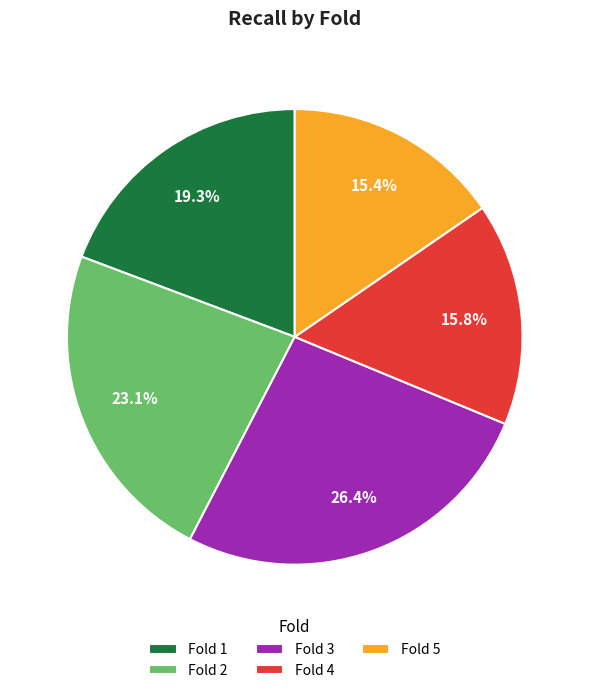

What percentage do Fold 2 and Fold 5 together represent?

38.5%